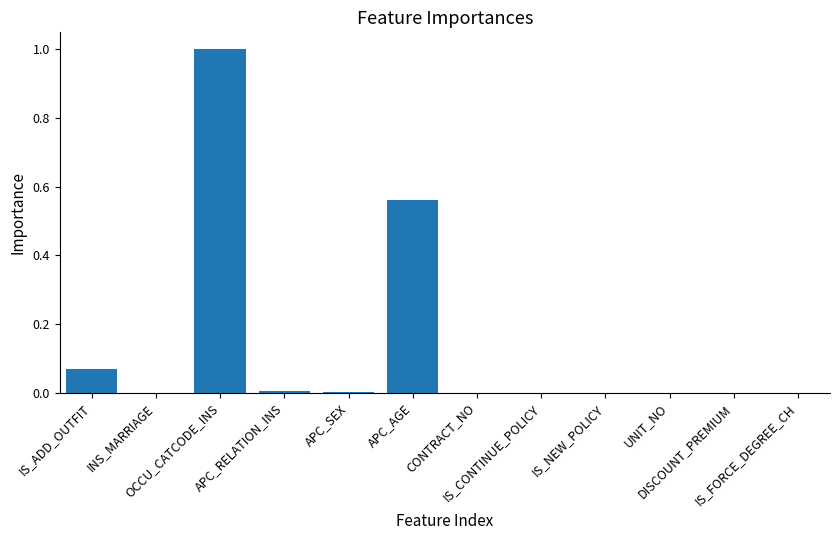

Are the bars grouped side by side (vs. stacked)?

No